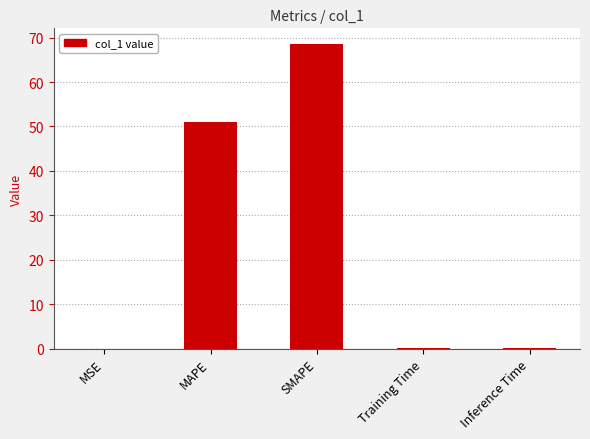

Where is the data nearest to the value 34?

MAPE